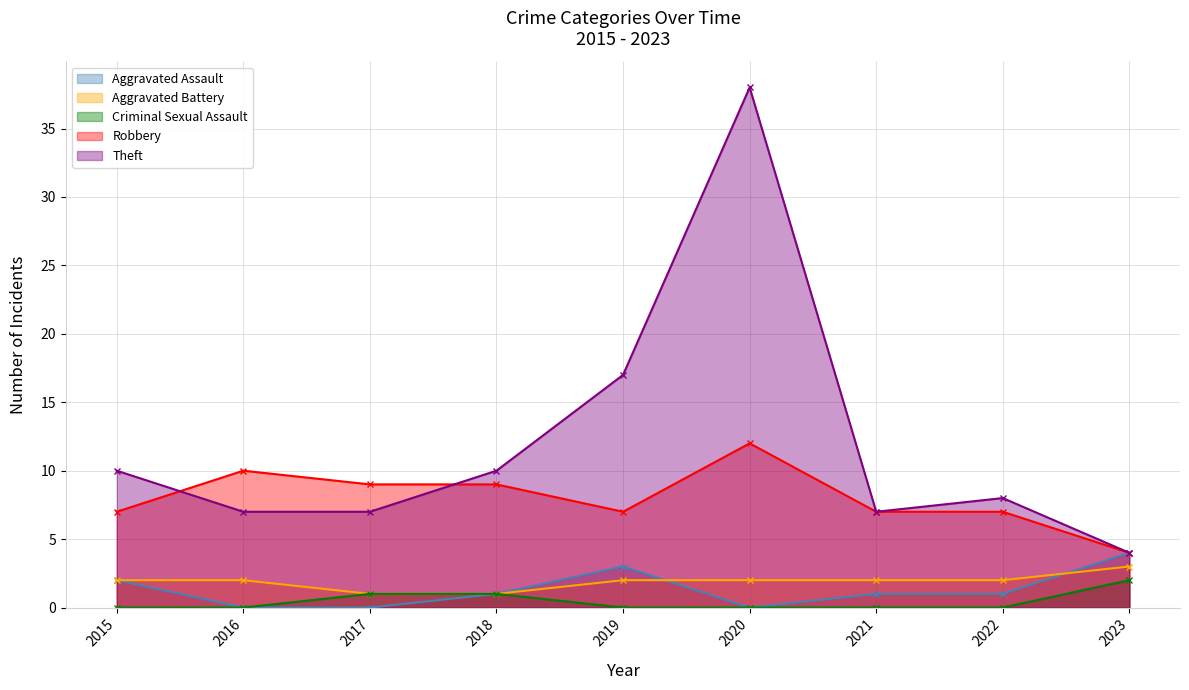

How many intersections are there between Aggravated Battery and Aggravated Assault?

2